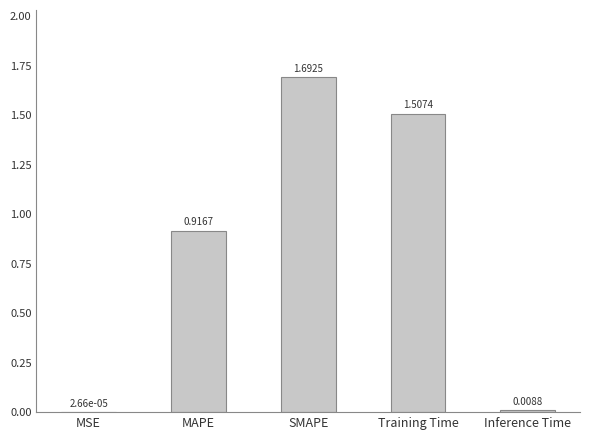

What is the greatest value displayed?

1.7